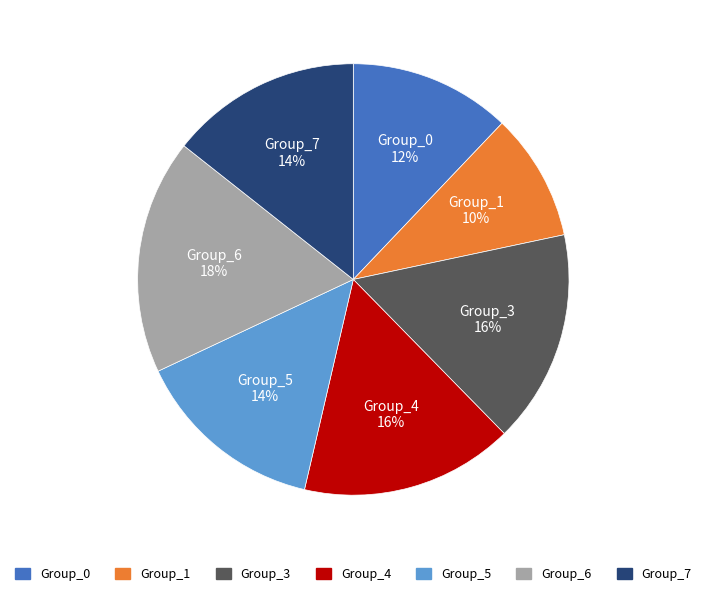

Is there any slice that represents more than half of the pie?

No